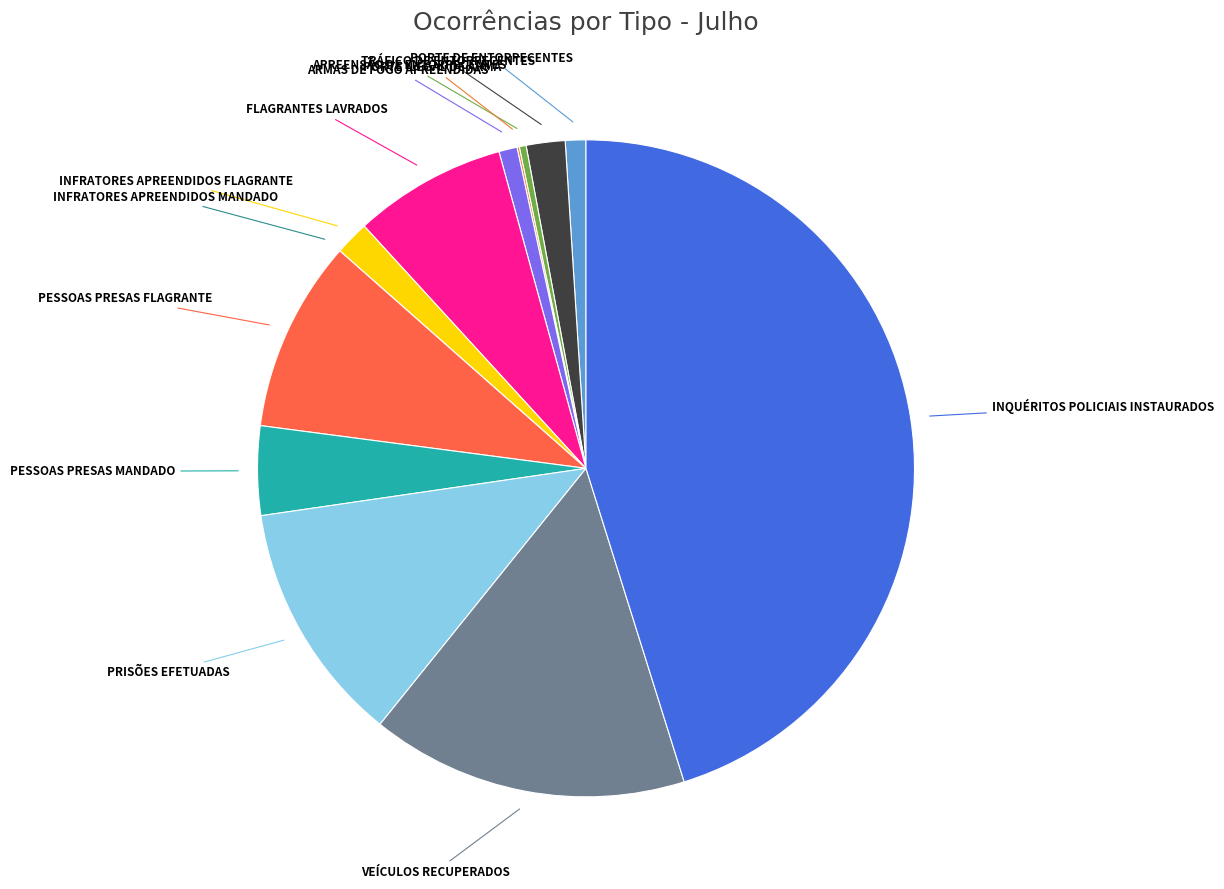

What is the largest slice in the pie chart?

INQUÉRITOS POLICIAIS INSTAURADOS